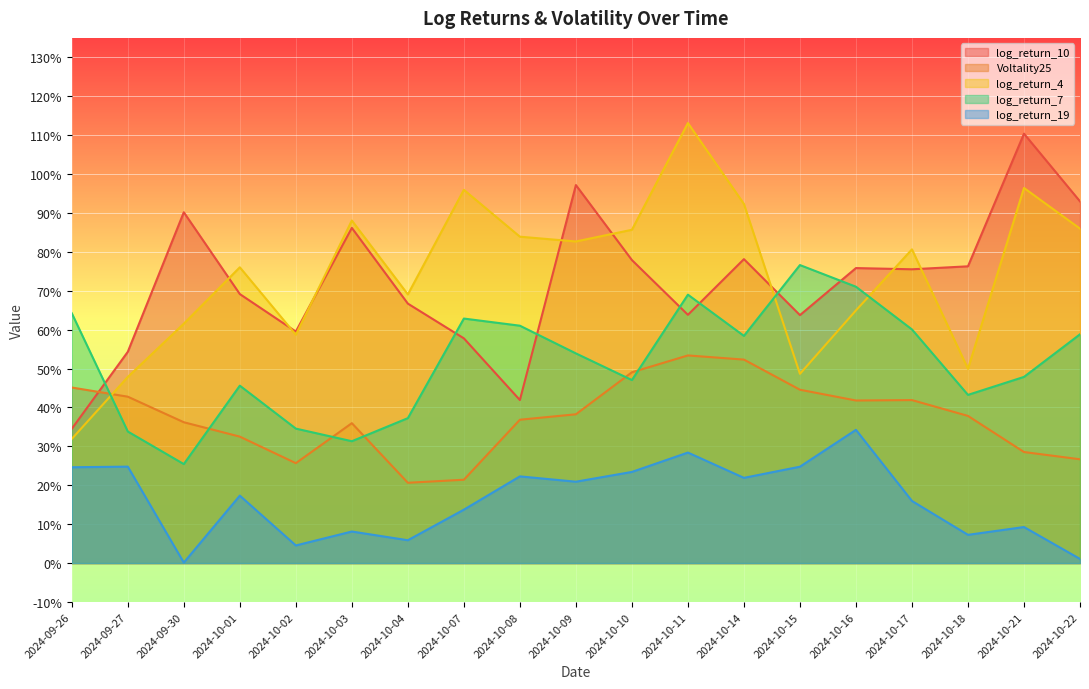

At which category is the sum across all series the highest?

2024-10-11